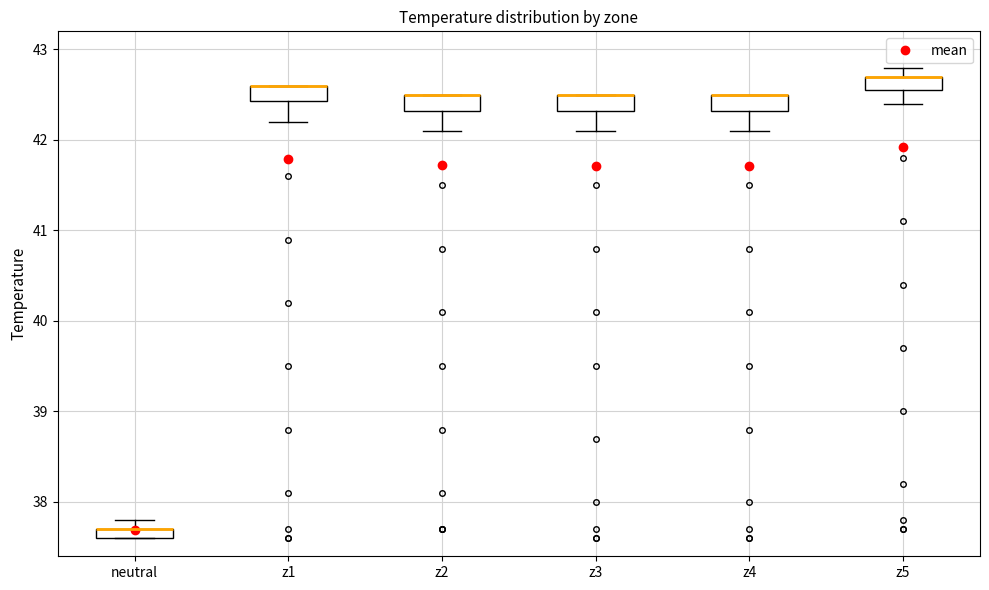

Where is the lower edge of the box for z4 on the y-axis? The values are not printed on the chart, so give them approximately, as read against the axis.

42.3